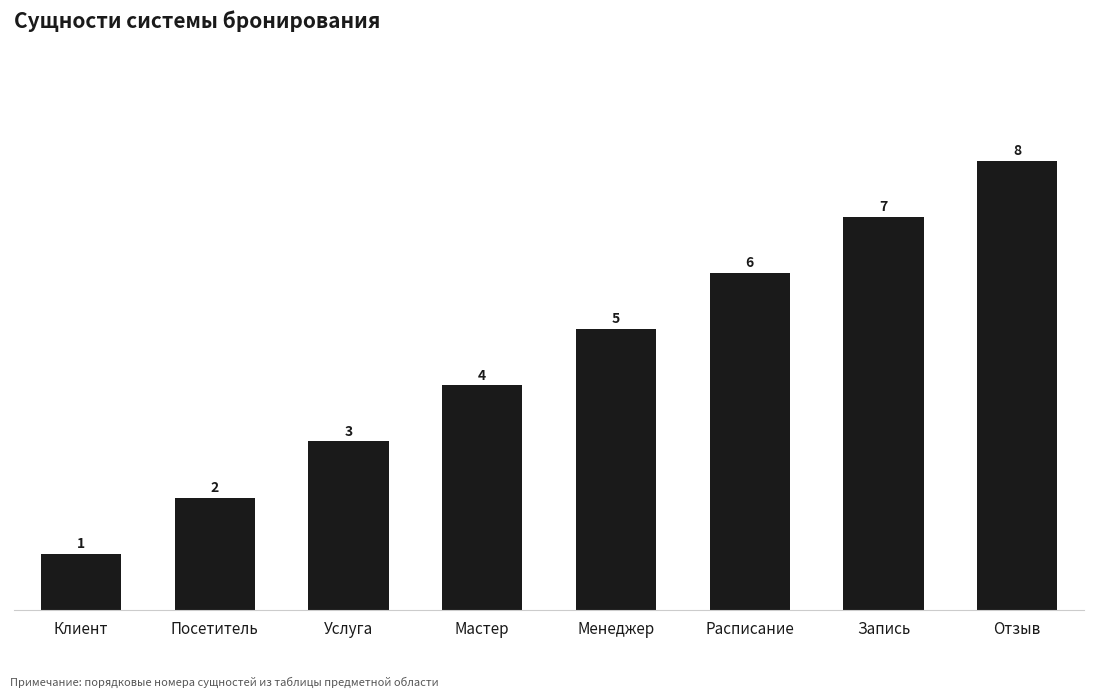

The chart shows a value of 3 at Посетитель. True or false?

False